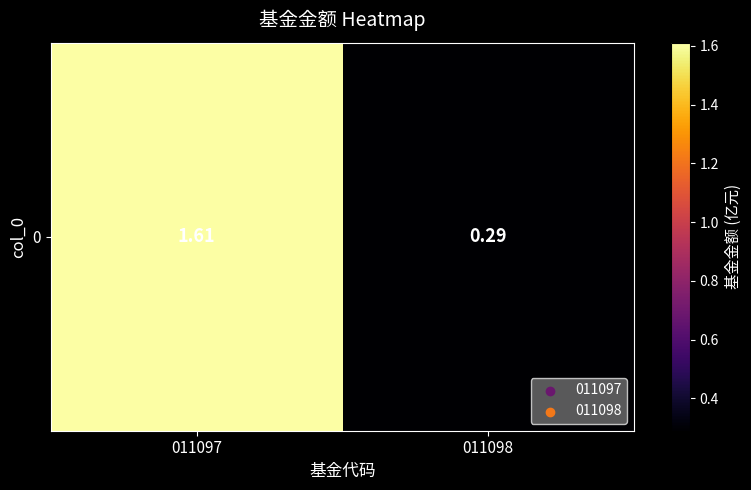

What is the average value?

1.0